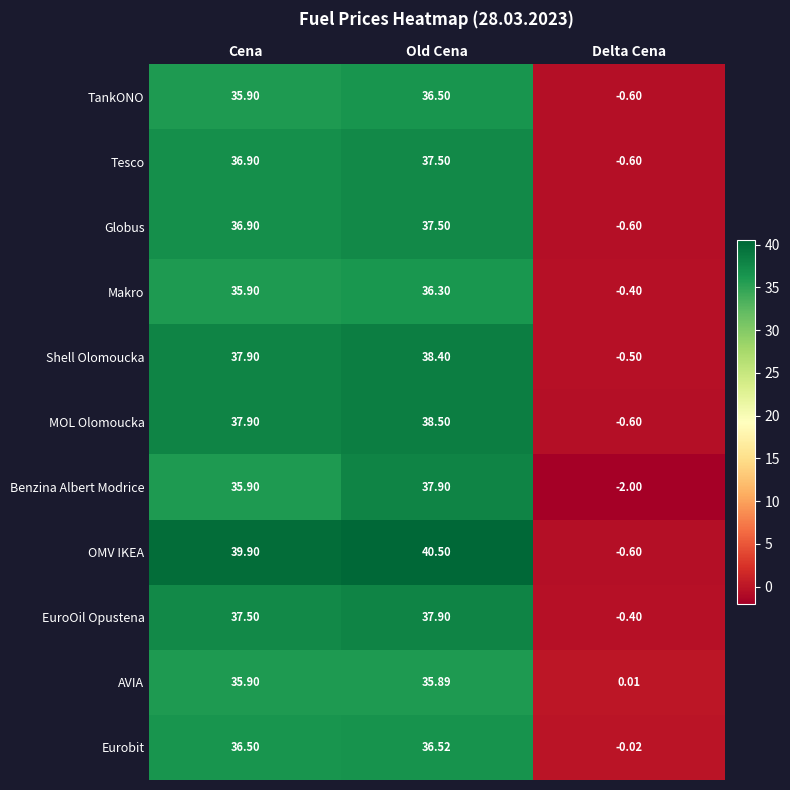

Which series changed the most between Old Cena and Delta Cena?

OMV IKEA